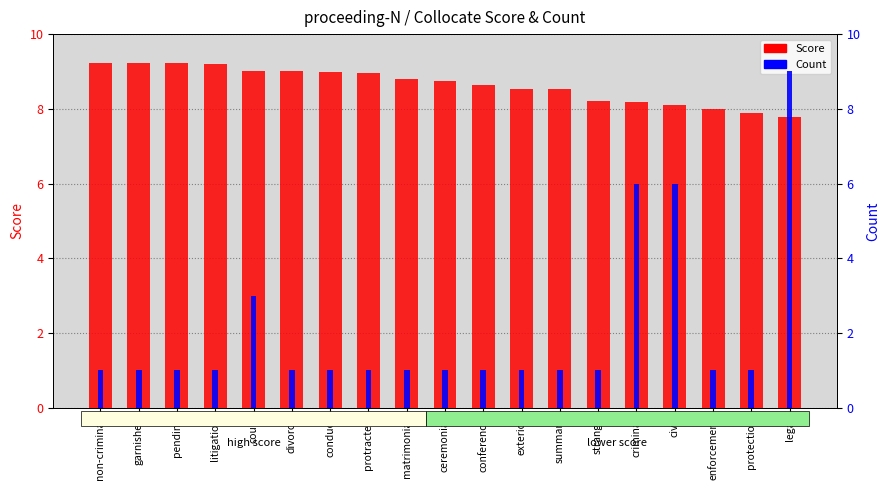

At how many categories does at least one series exceed 8?

17